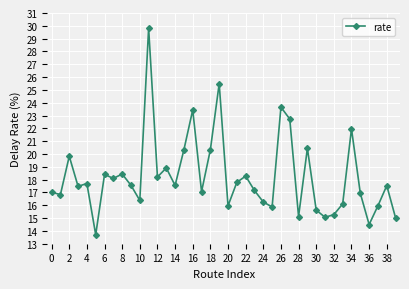

True or false: there are more than 1 points higher than both neighbors.

True